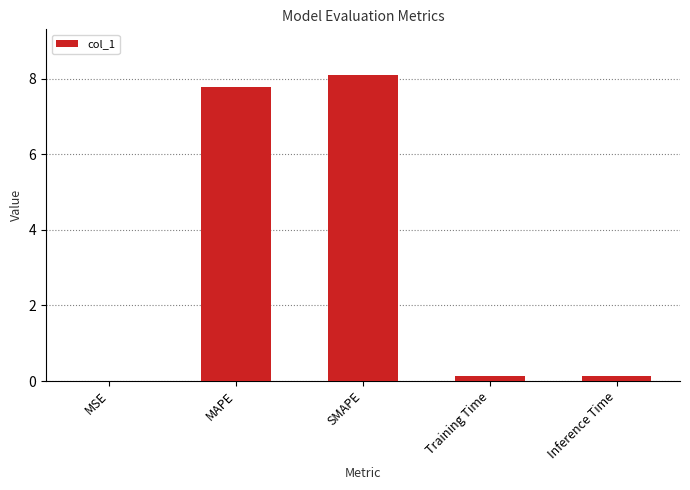

What is the greatest value displayed?

8.1